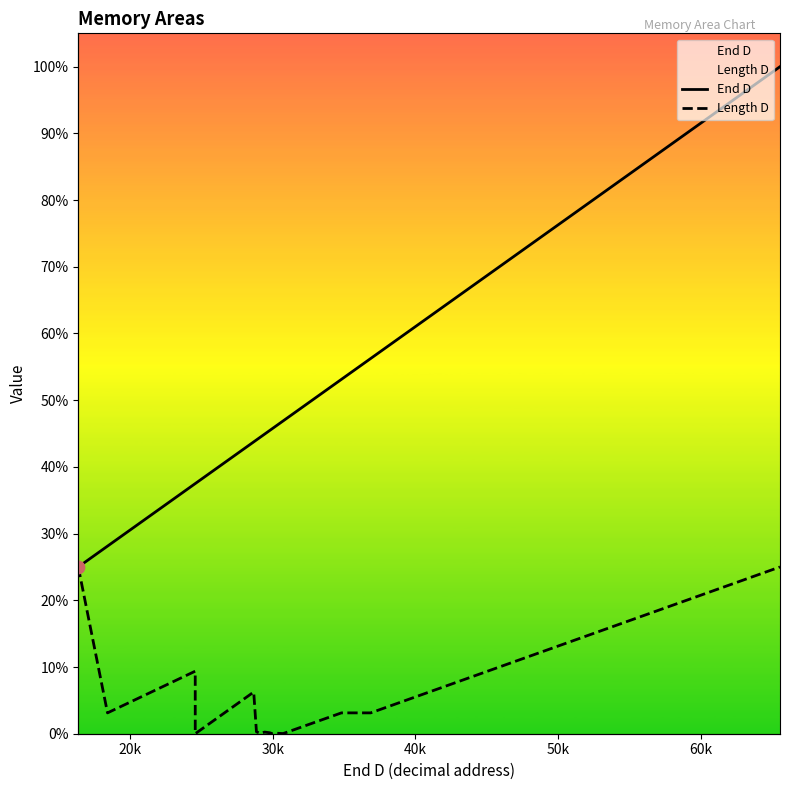

Which series has the largest total across all categories?

End D